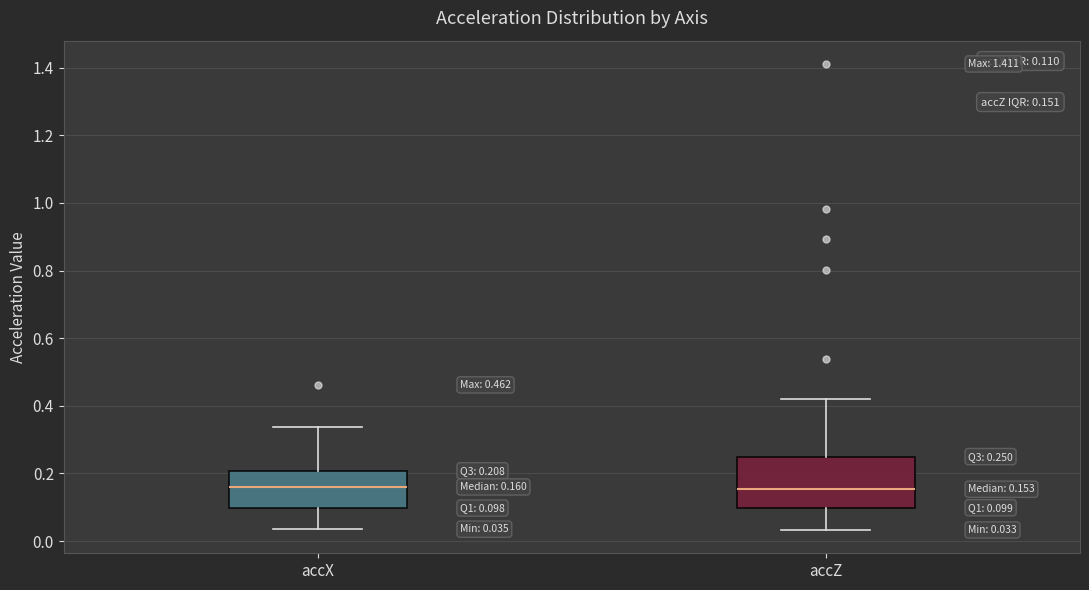

Comparing the boxes themselves (not the whiskers), which one is the tallest?

accZ